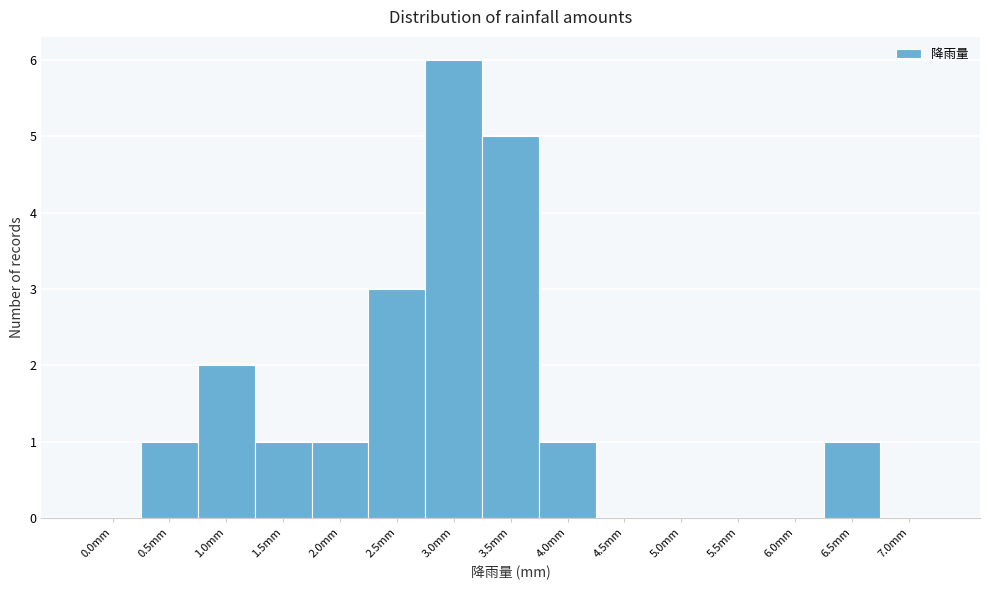

Reading left to right, transcribe all the data shown in this chart.

0.0mm=0	0.5mm=1	1.0mm=2	1.5mm=1	2.0mm=1	2.5mm=3	3.0mm=6	3.5mm=5	4.0mm=1	4.5mm=0	5.0mm=0	5.5mm=0	6.0mm=0	6.5mm=1	7.0mm=0